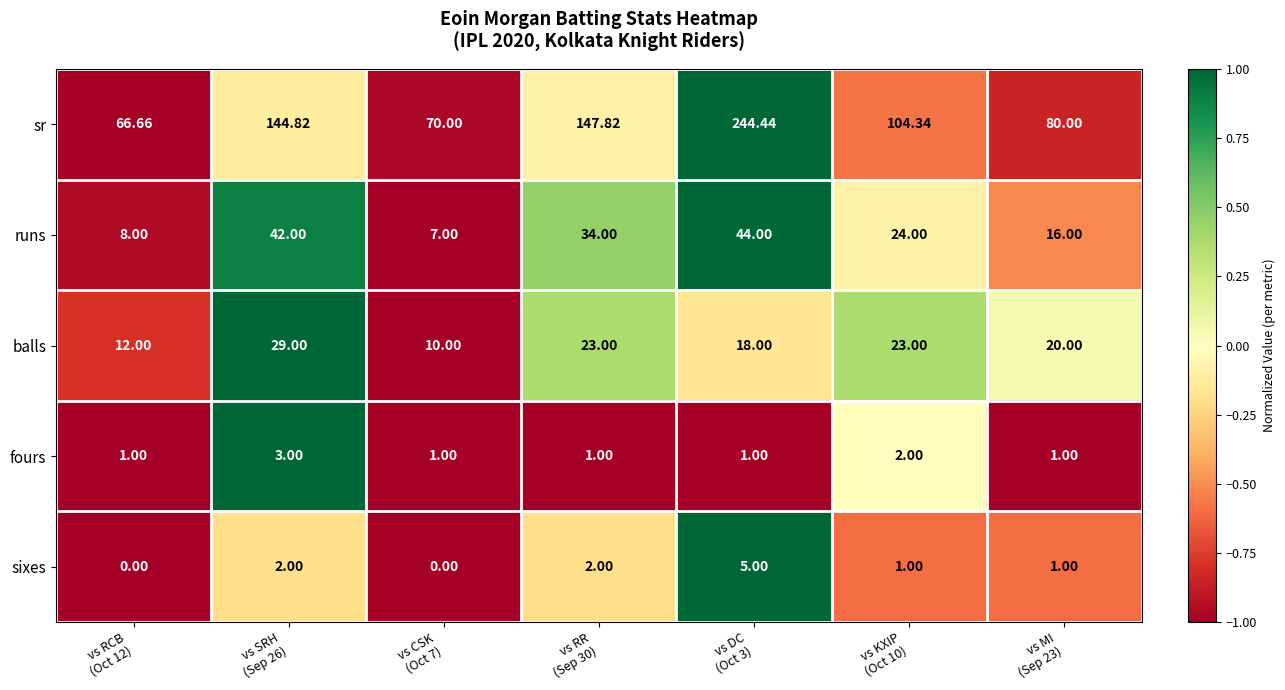

Which series has the largest total across all categories?

sr